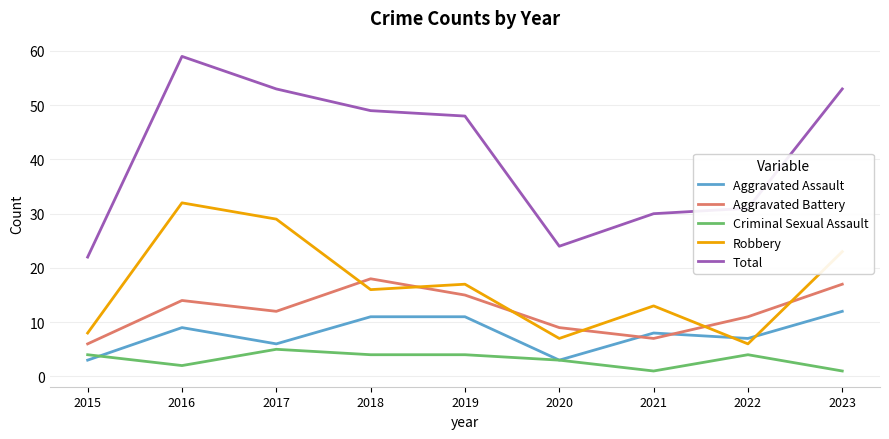

Which series has the largest range (max minus min)?

Total